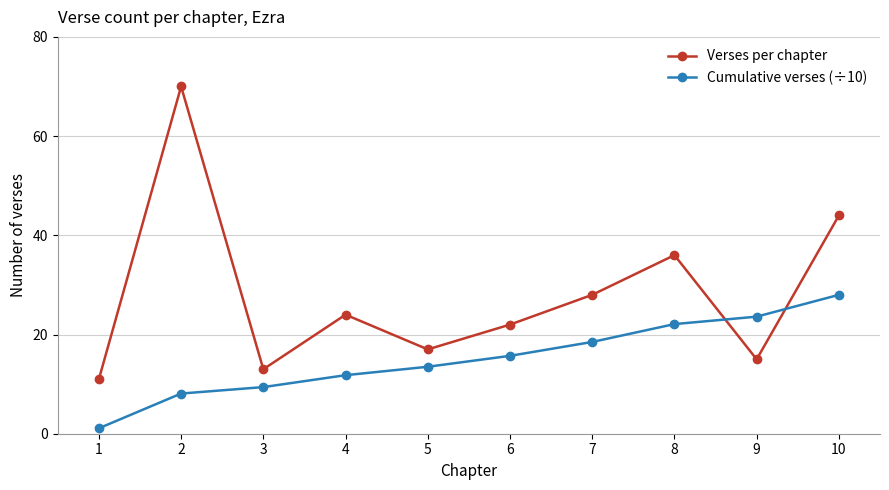

How many values in the Verses per chapter series are below 24?

5